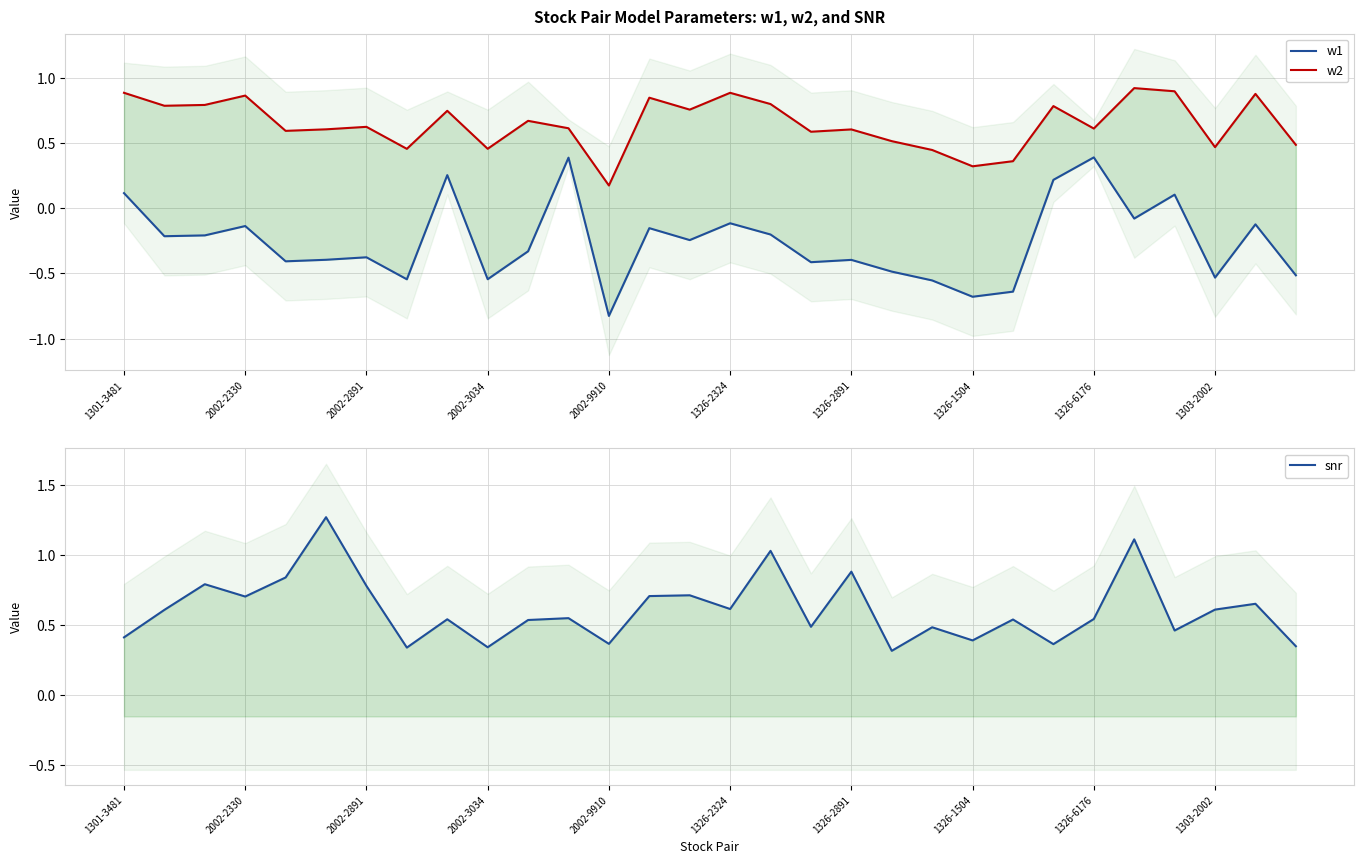

How many distinct data groups are displayed?

3